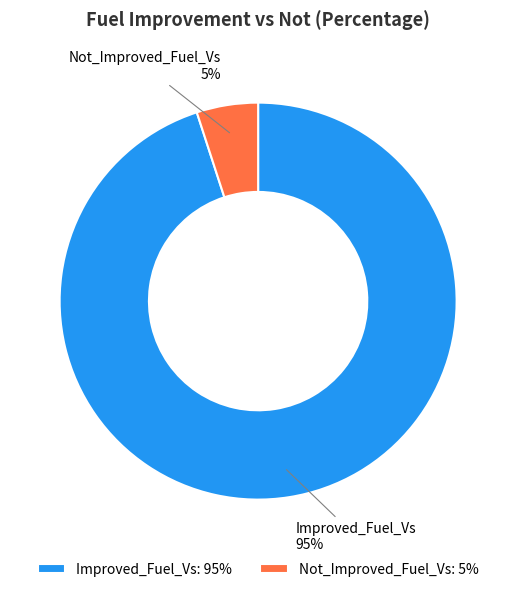

What percentage is the Not_Improved_Fuel_Vs slice, to the nearest percent?

5%